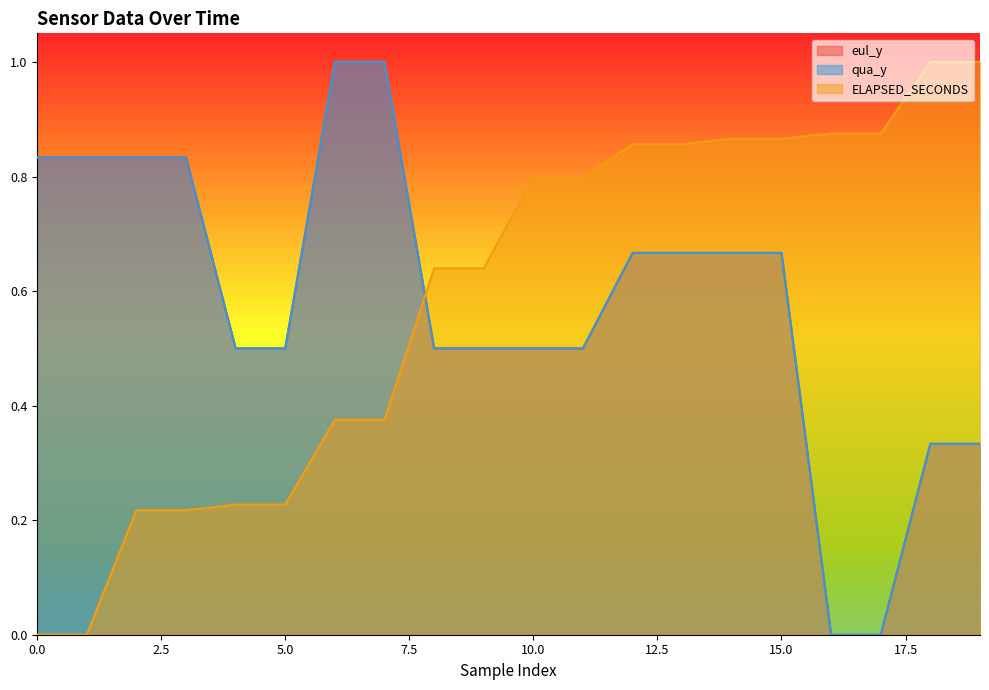

What is the difference between the maximum and minimum values in the ELAPSED_SECONDS series?

1.0